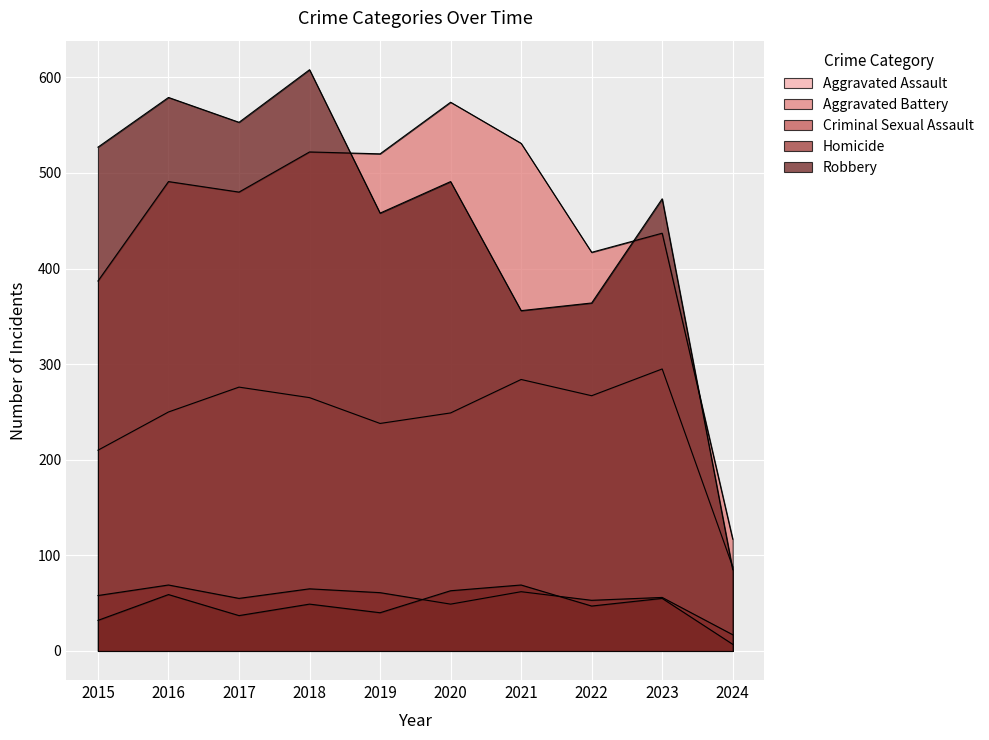

At which label does Aggravated Battery reach its peak?

2020